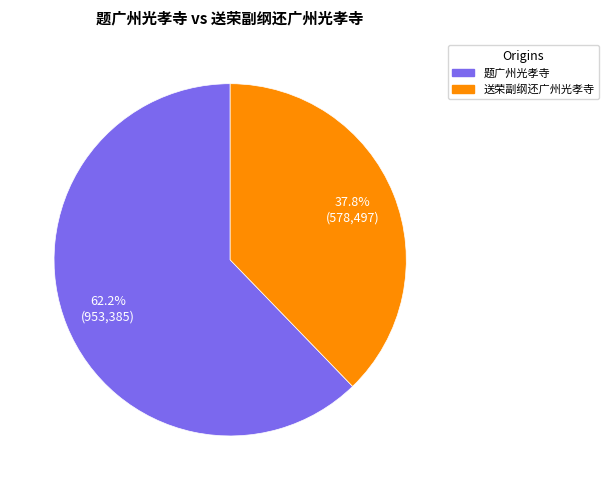

Which slice is the largest?

题广州光孝寺